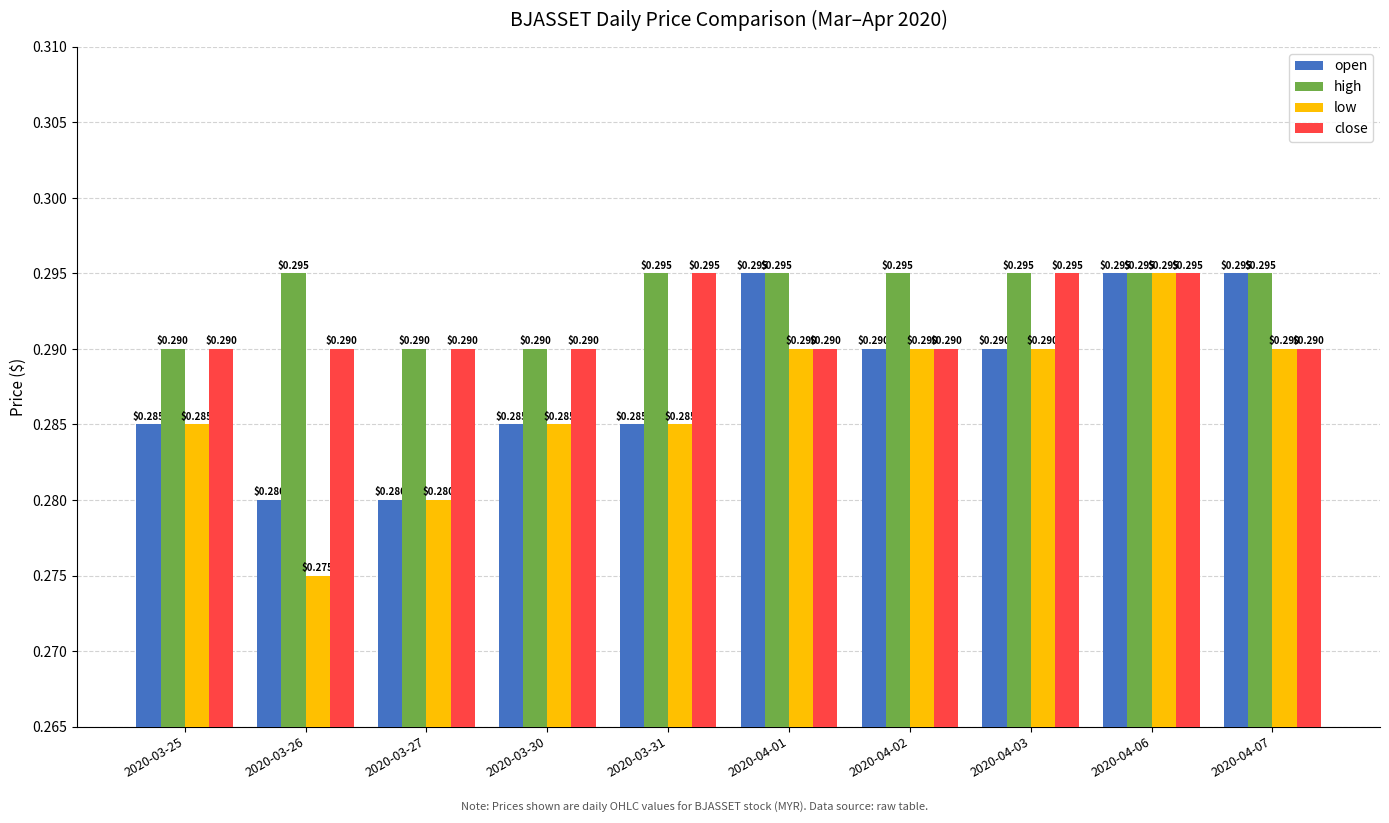

Rank the series at 2020-03-26 from highest to lowest value.

high, close, open, low